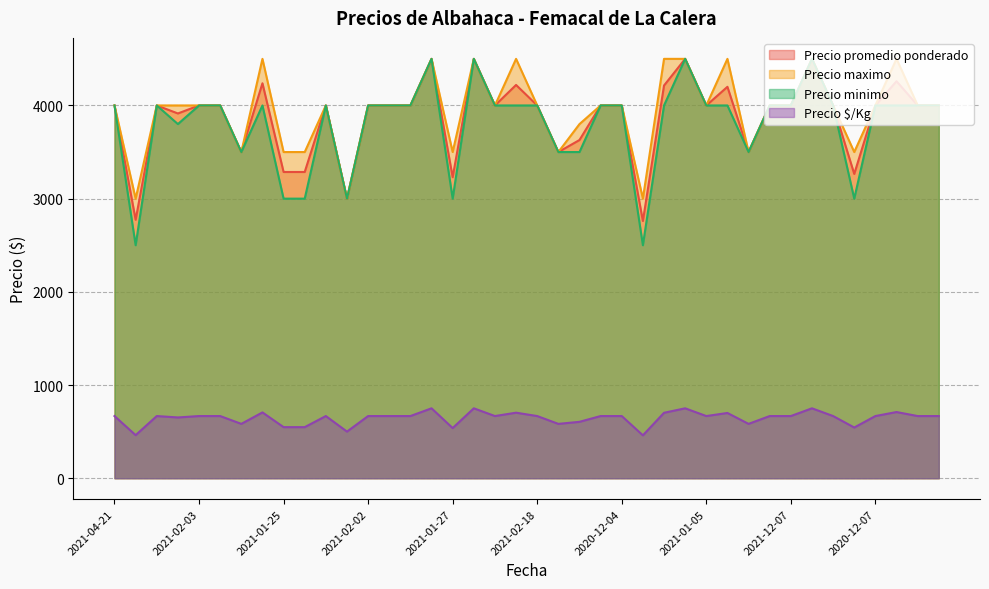

True or false: Precio $/Kg and Precio promedio ponderado intersect in this chart.

False